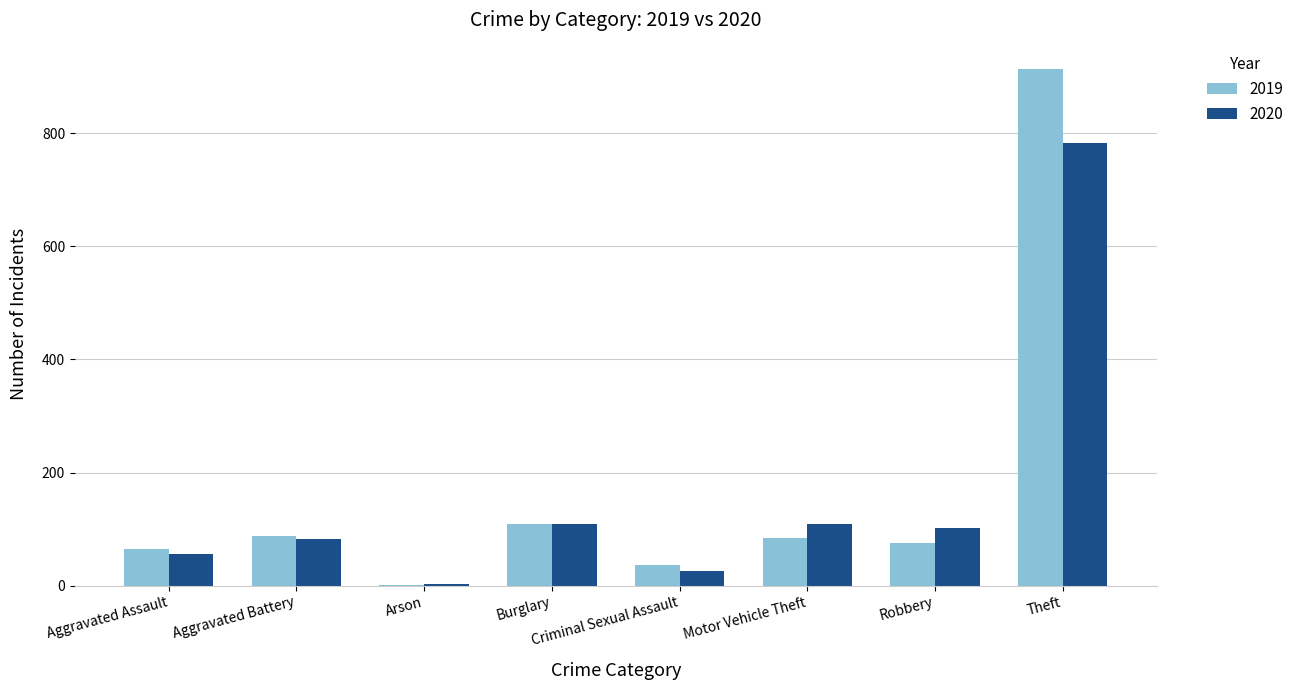

Where is 2019 nearest to the value 458?

Burglary